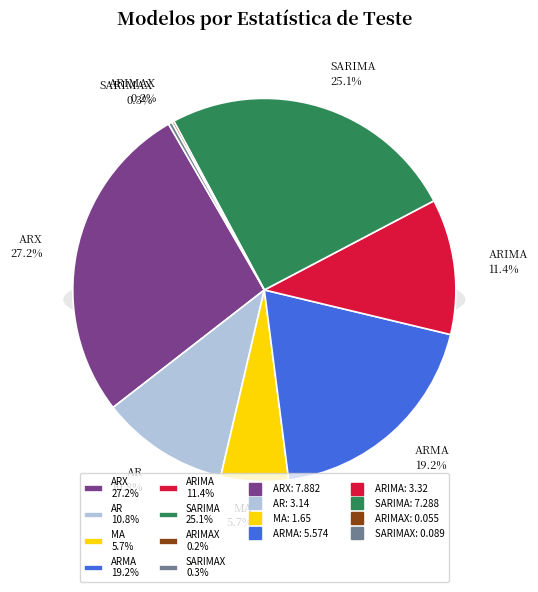

Which has a higher value, SARIMA or ARIMA?

SARIMA